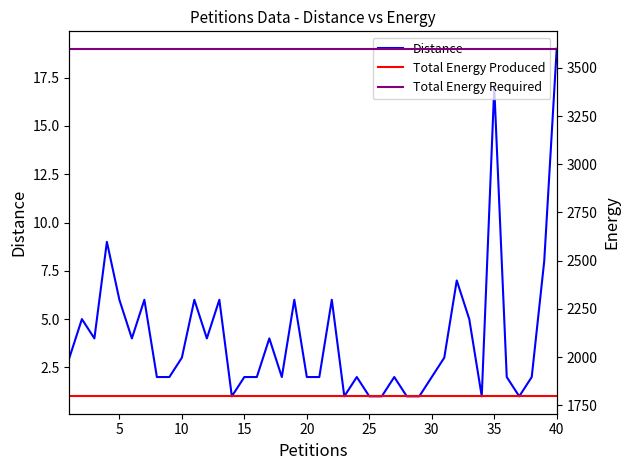

Count the number of data series in this chart.

3